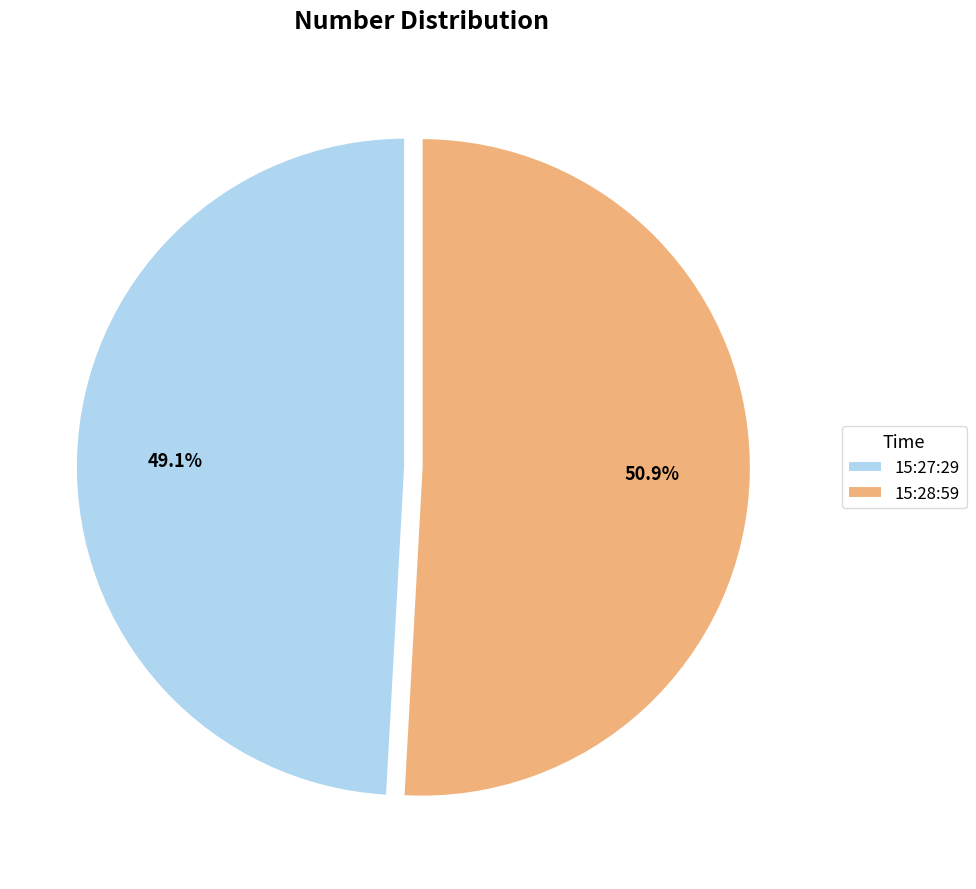

Is it true that 15:27:29 is 49% of the pie?

True